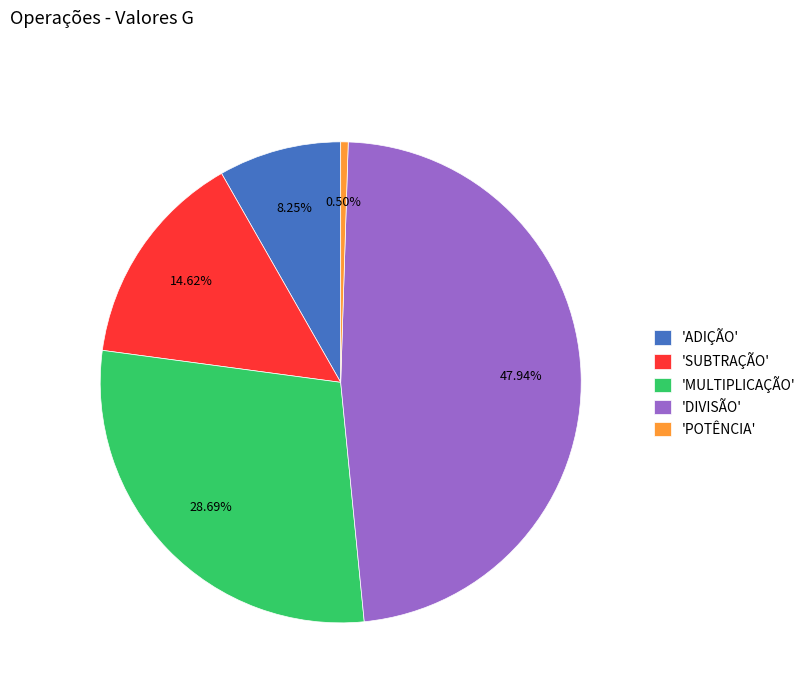

What is the largest slice in the pie chart?

'DIVISÃO'